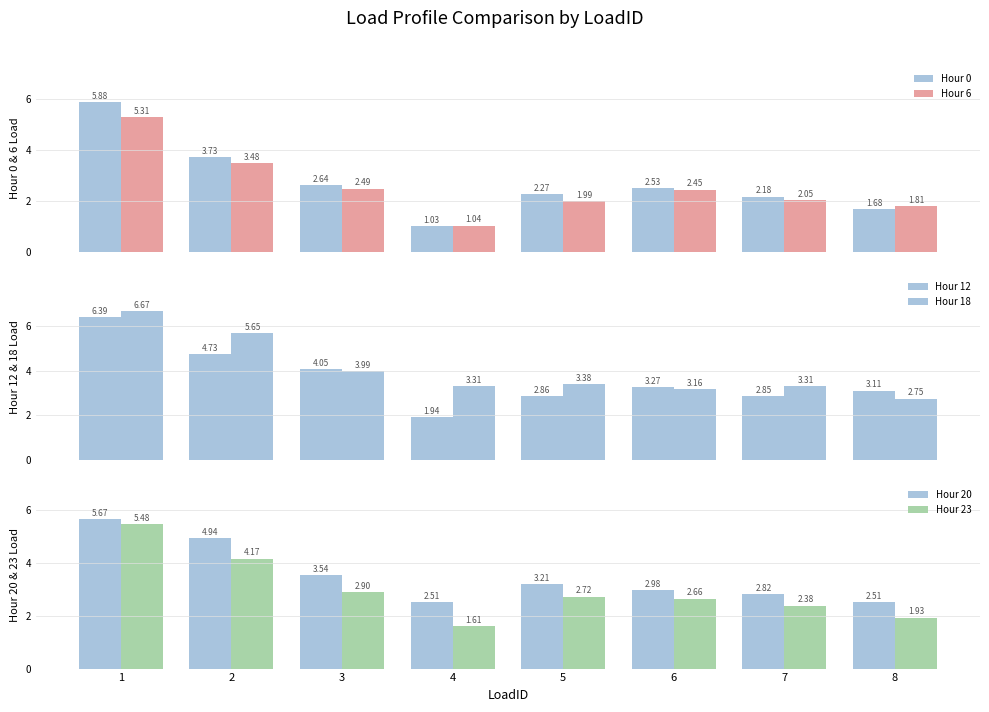

Rank the series by their maximum value, from lowest to highest.

Hour 6, Hour 23, Hour 20, Hour 0, Hour 12, Hour 18